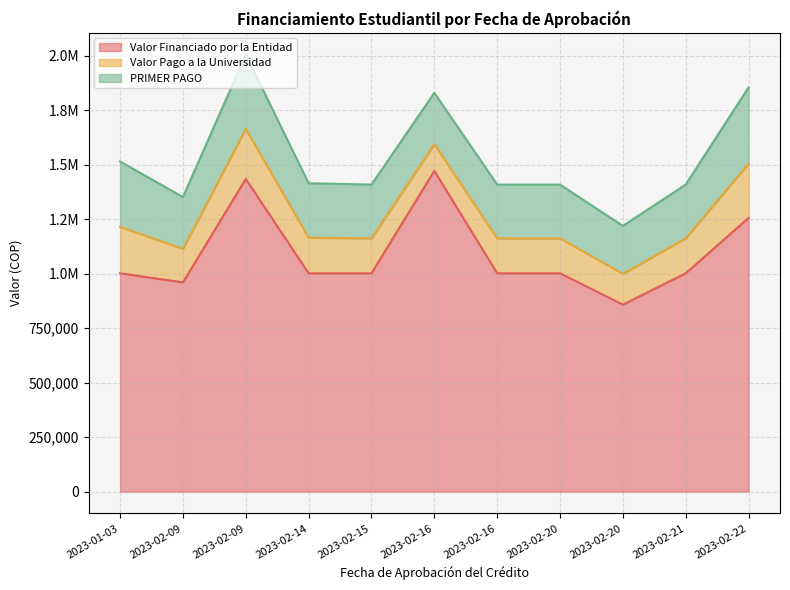

At how many categories does at least one series exceed 1308666?

2